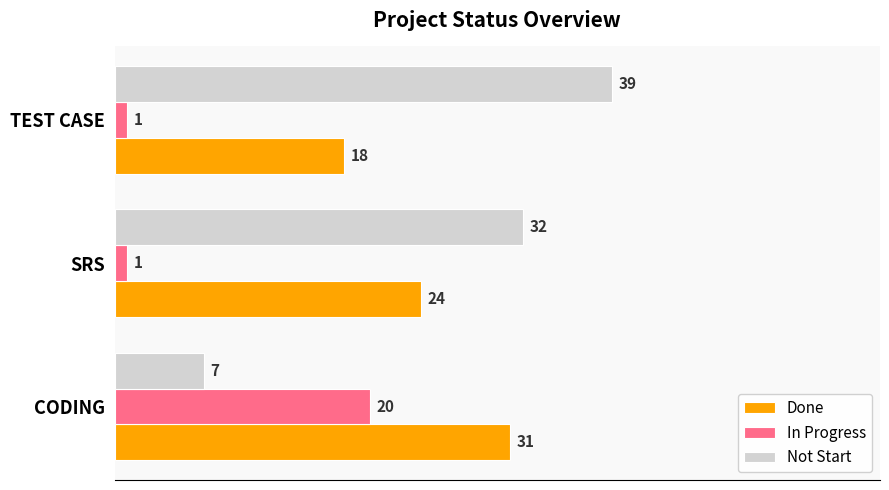

What is the sum of the Not Start values at TEST CASE and CODING?

46